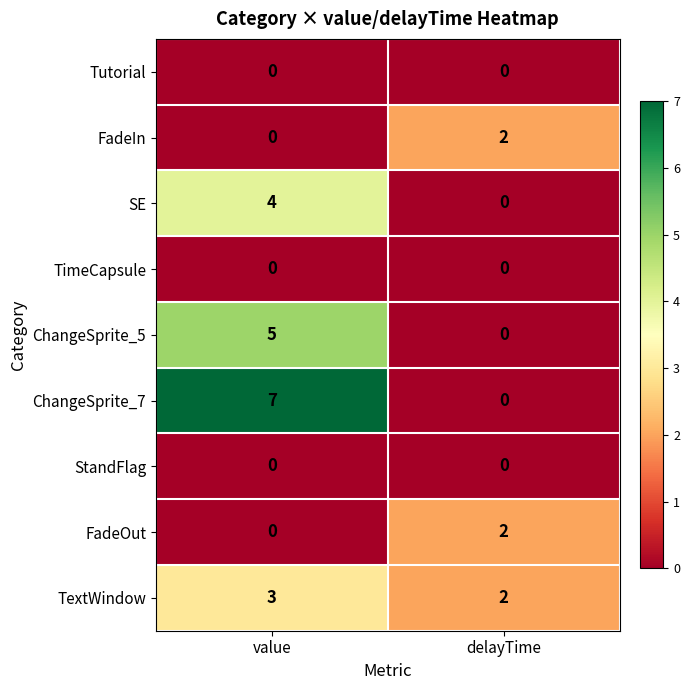

Rank the categories by TextWindow value from lowest to highest.

delayTime, value